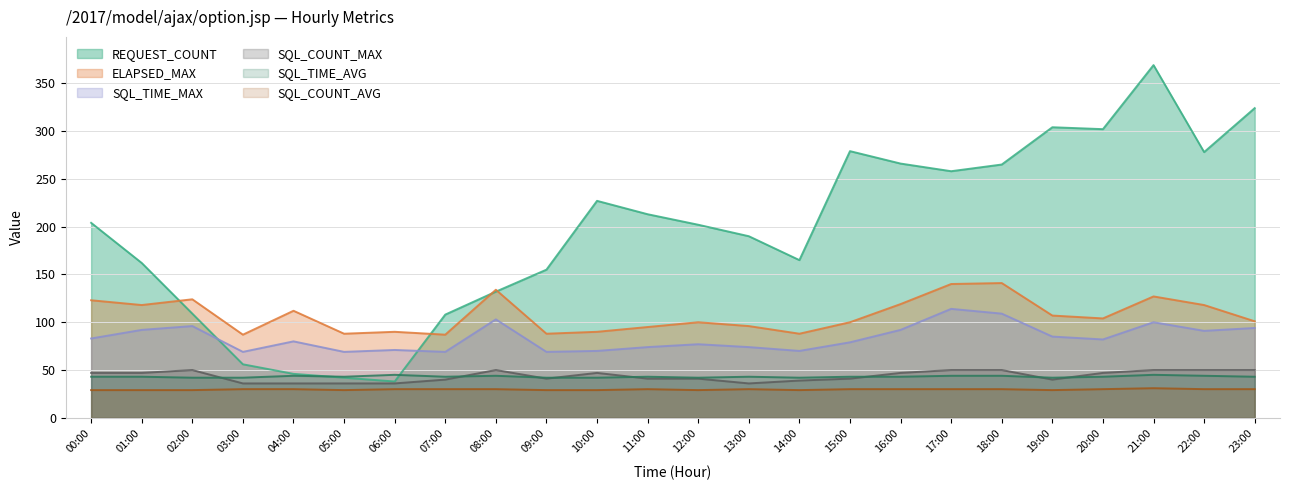

Which series has the largest range (max minus min)?

REQUEST_COUNT